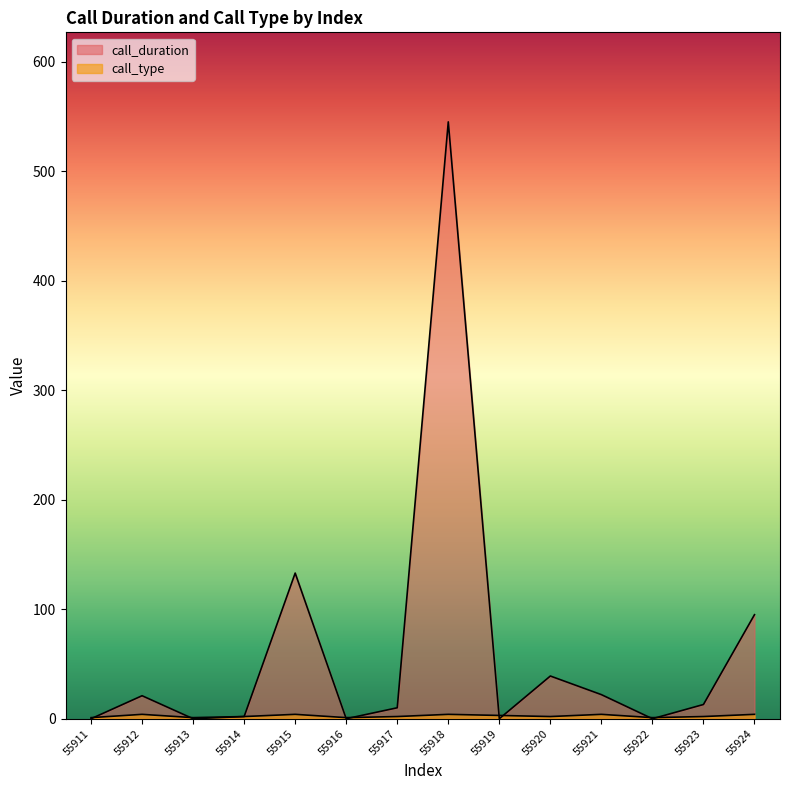

What are all the series names shown in the legend?

call_duration, call_type